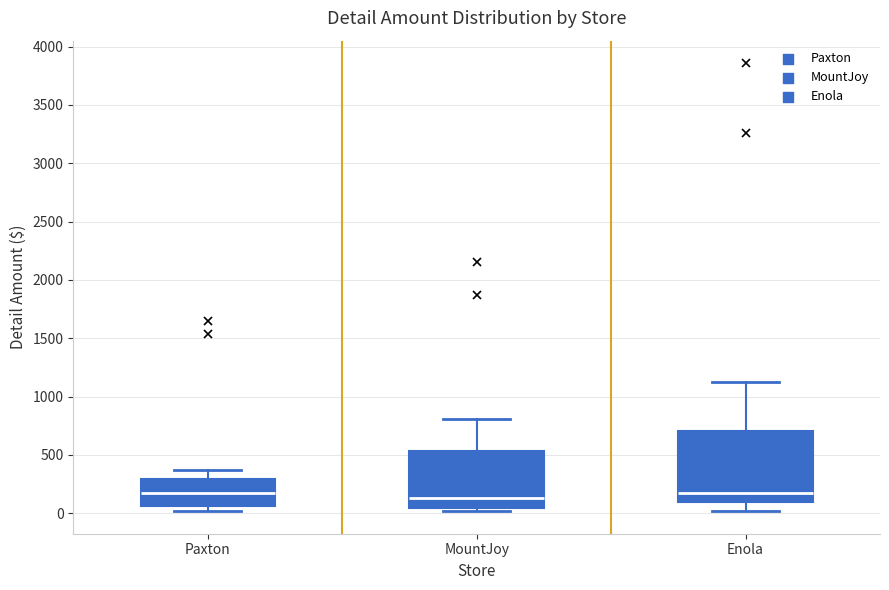

Where is the lower edge of the box for Enola on the y-axis? The values are not printed on the chart, so give them approximately, as read against the axis.

100